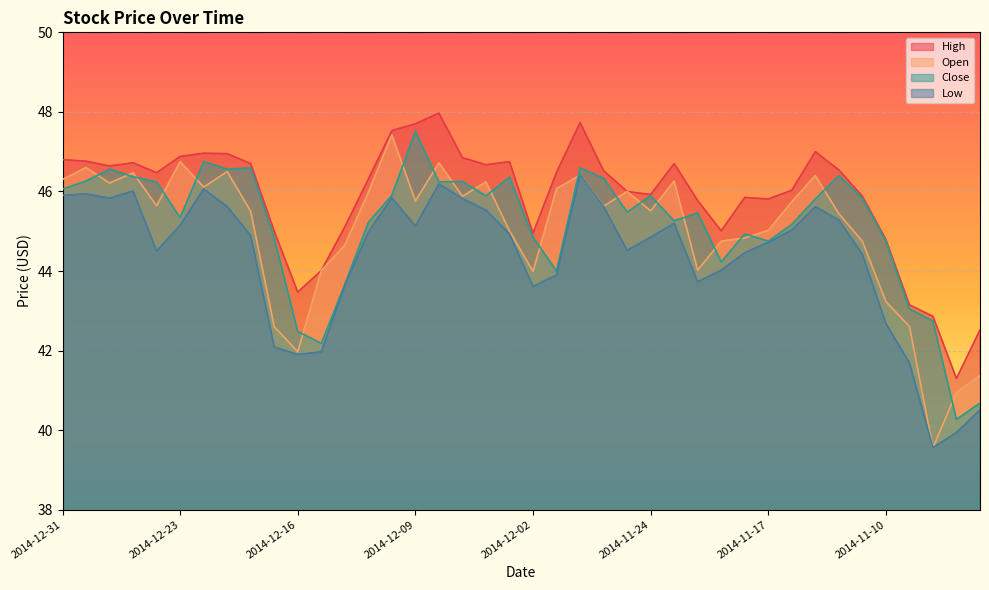

Where does the Open series first go above 45?

2014-12-31